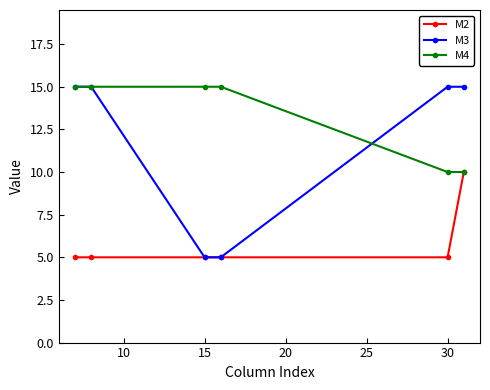

Rank the series by their average value, from highest to lowest.

M4, M3, M2